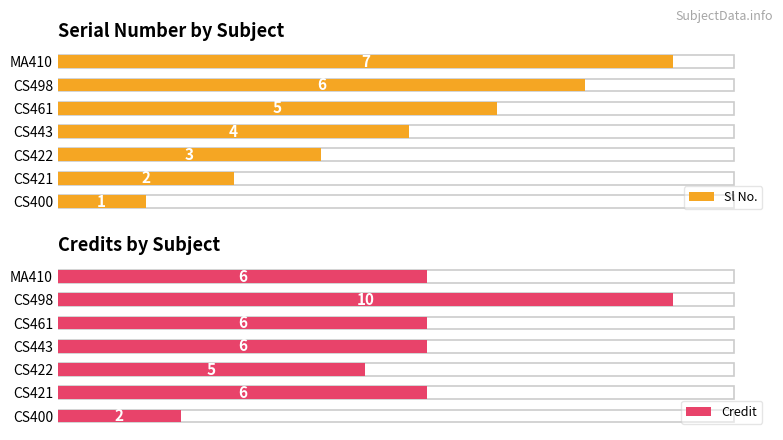

How many data points in Credit are above 6?

1